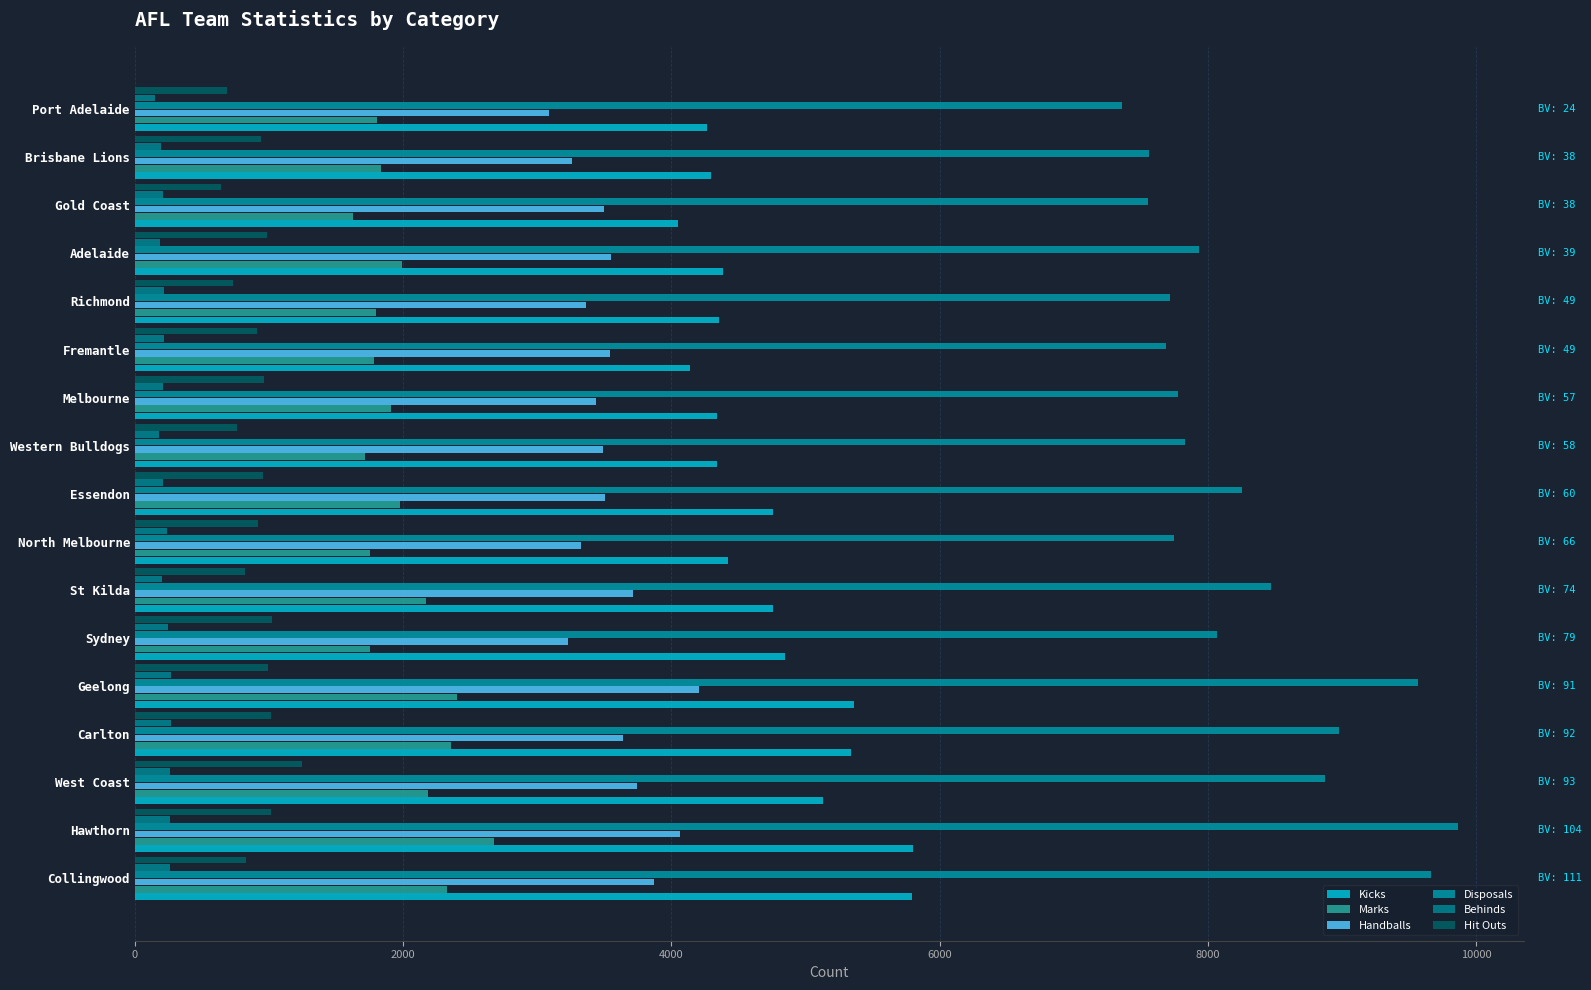

Which series has the largest range (max minus min)?

Disposals